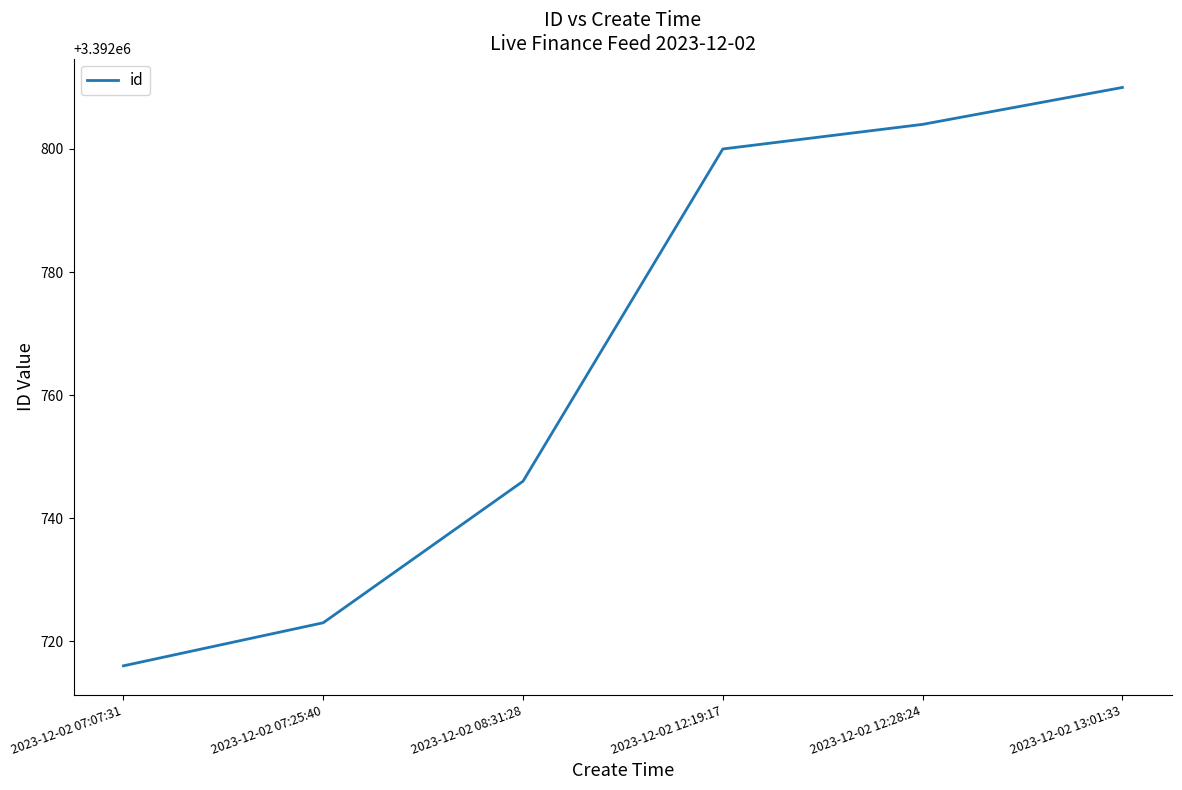

What is the smallest value displayed?

3392716